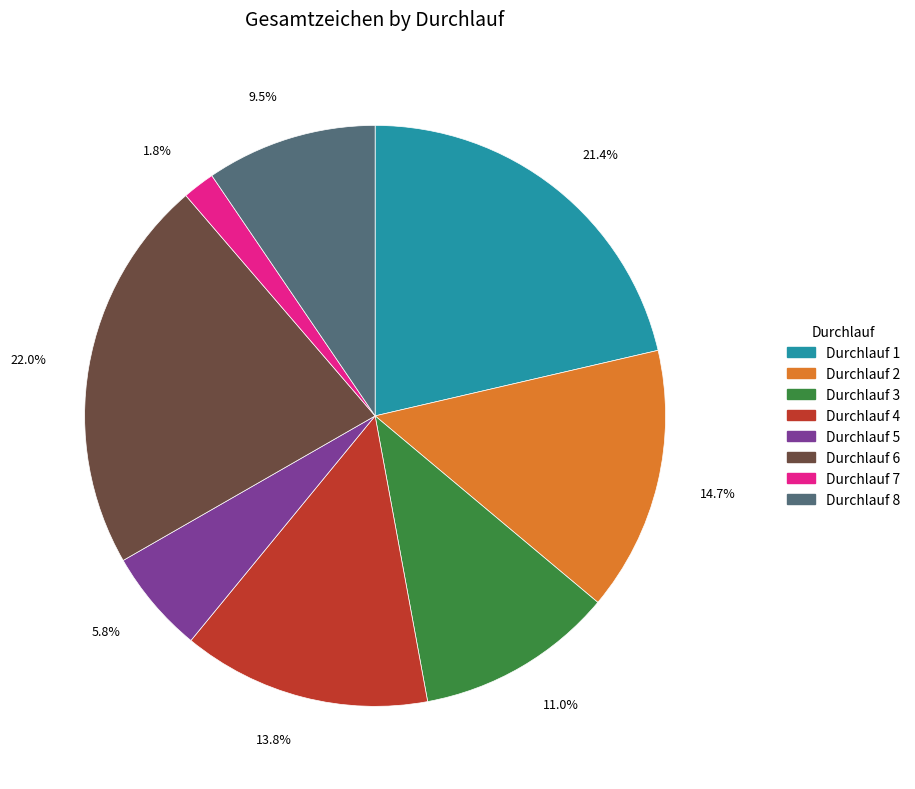

Does any single category account for the majority?

No